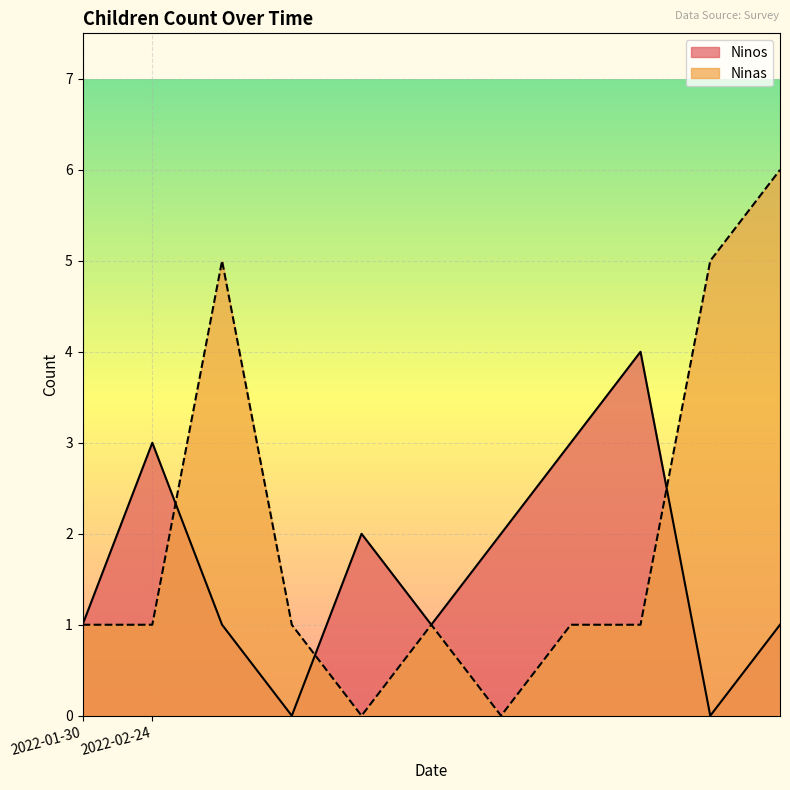

Reading left to right, list all the values displayed in this chart.

Ninos: 1	3	1	0	2	1	2	3	4	0	1
Ninas: 1	1	5	1	0	1	0	1	1	5	6